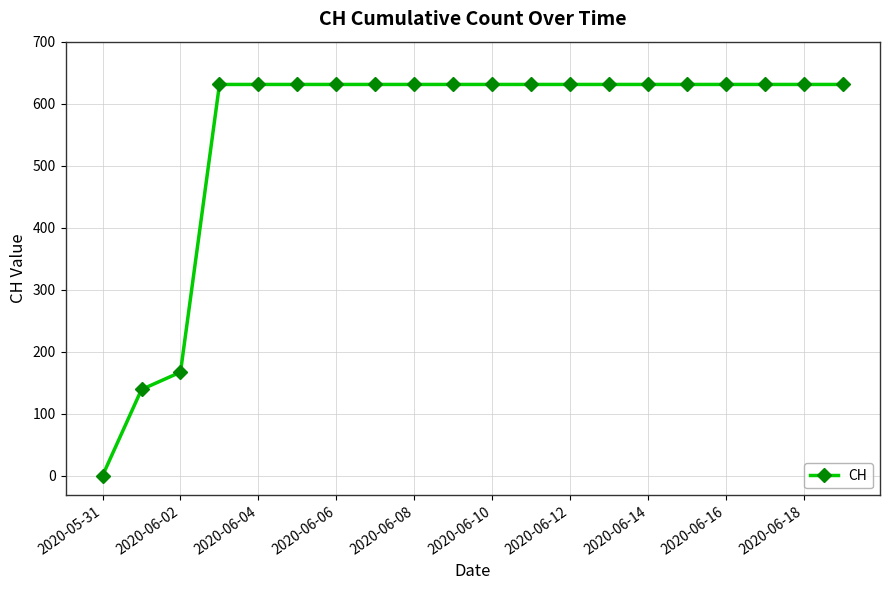

Reading left to right, transcribe all the data shown in this chart.

0	139	167	631	631	631	631	631	631	631	631	631	631	631	631	631	631	631	631	631